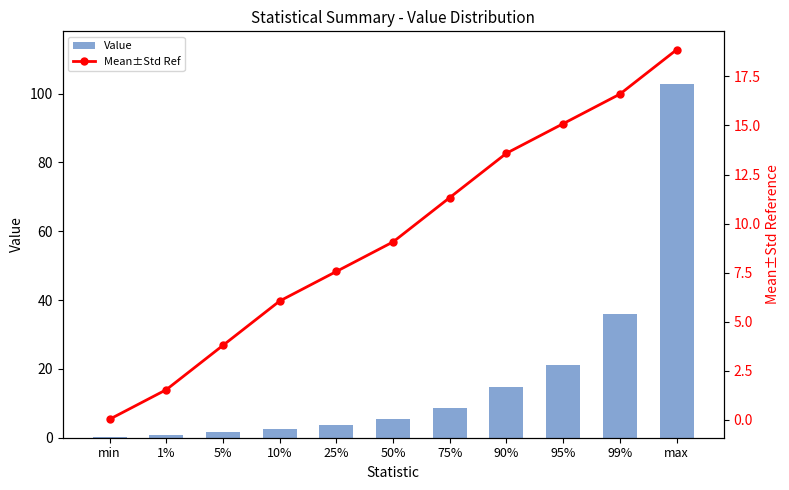

What is the sum of the Mean±Std Ref values at 90% and max?

32.4